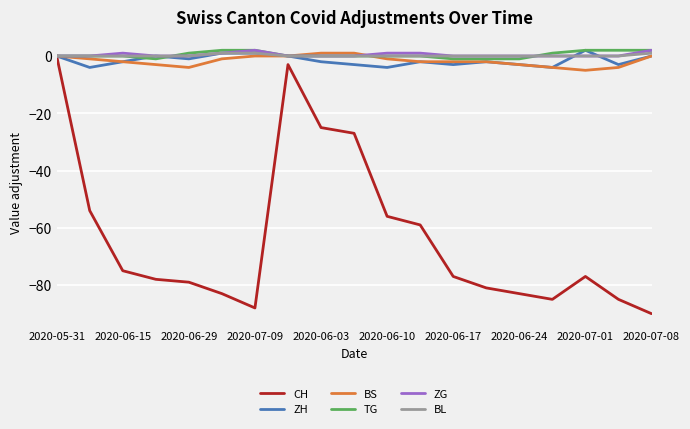

Which category has the lowest value across all series?

2020-07-08